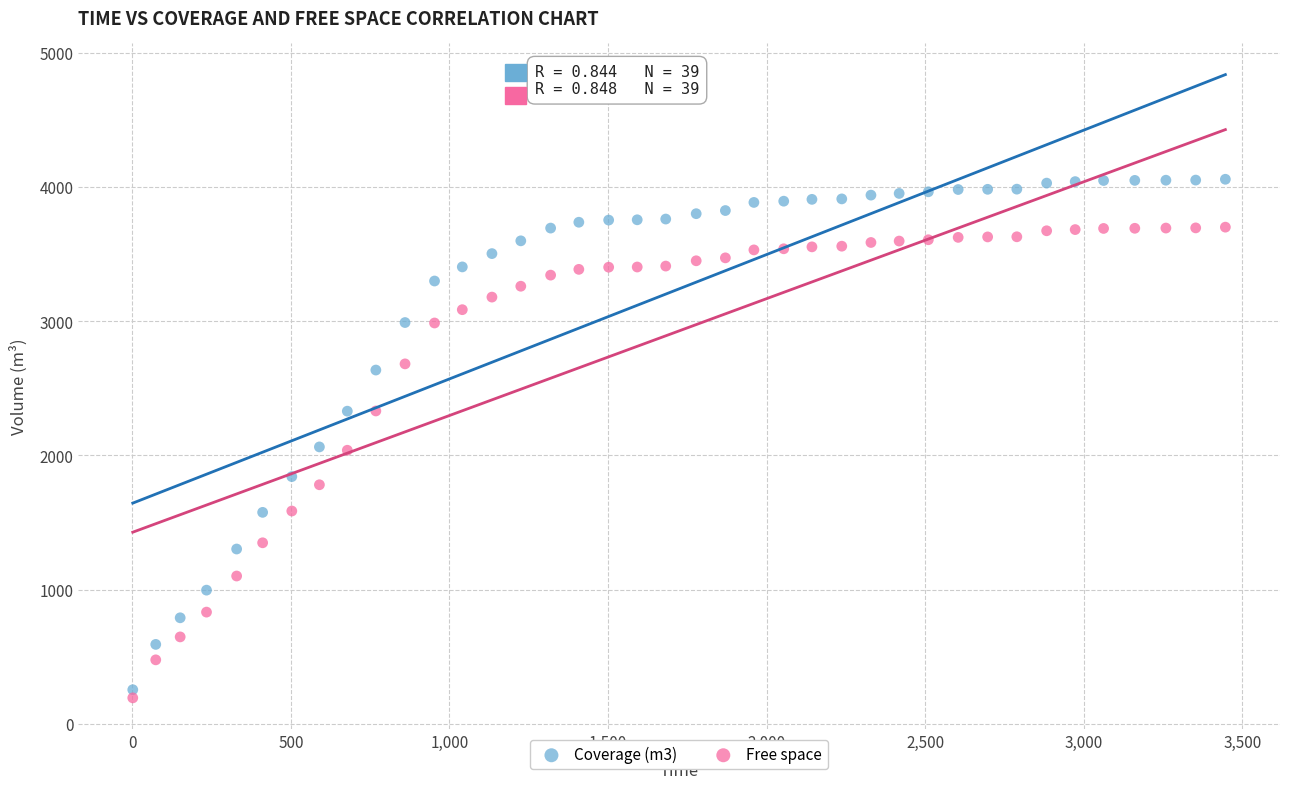

What are all the series names shown in the legend?

Coverage (m3), Free space